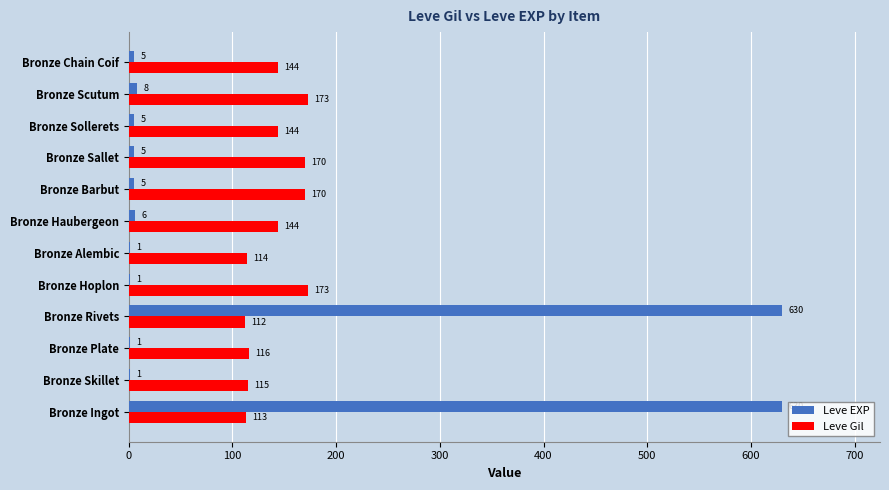

What is the highest value of the Leve Gil series?

173